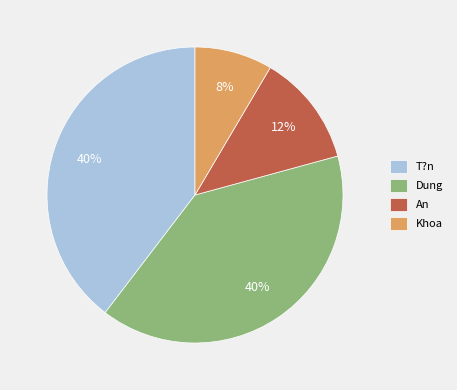

How many segments does this pie chart have?

4